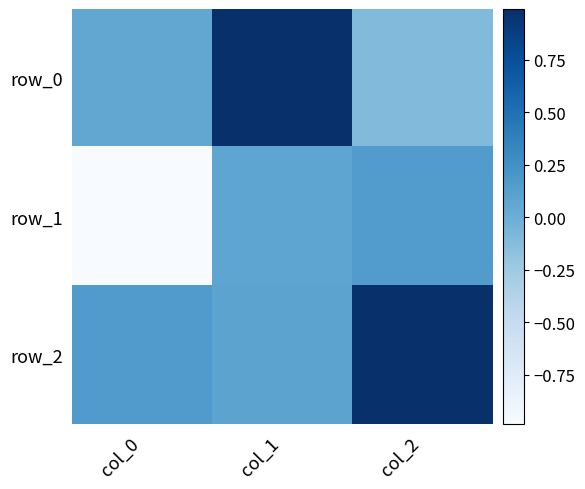

What is the approximate value of row_2 at col_0?

0.2